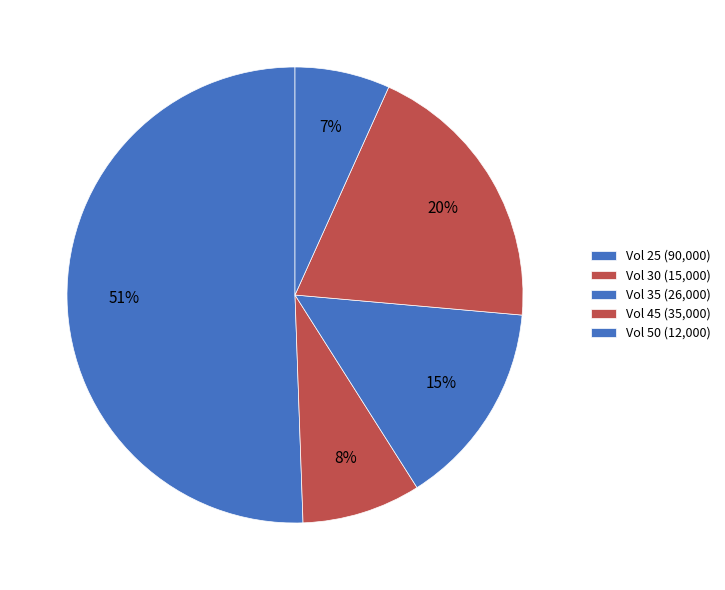

Count the number of slices in the pie.

5